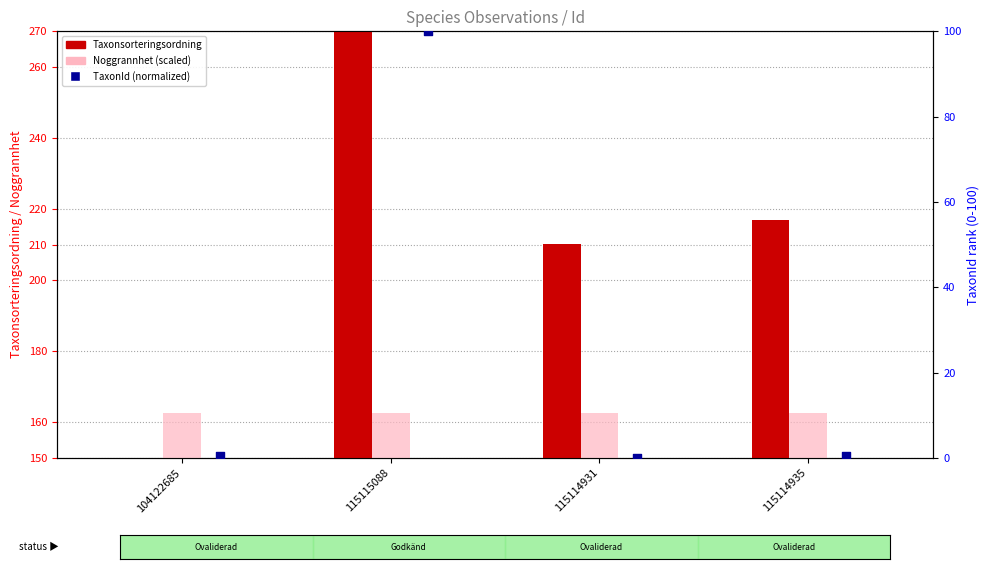

At which category is the sum across all series the highest?

115115088